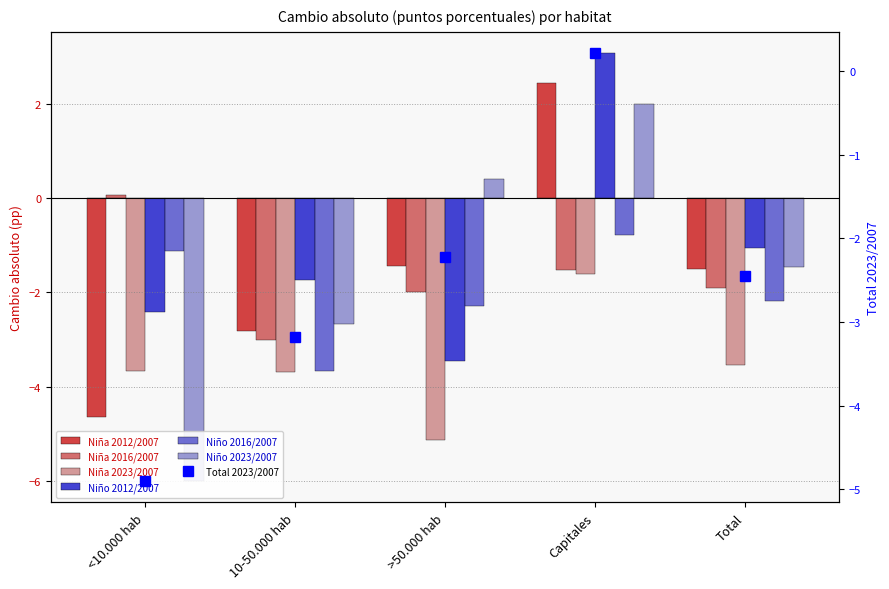

At how many categories does at least one series exceed -5?

5